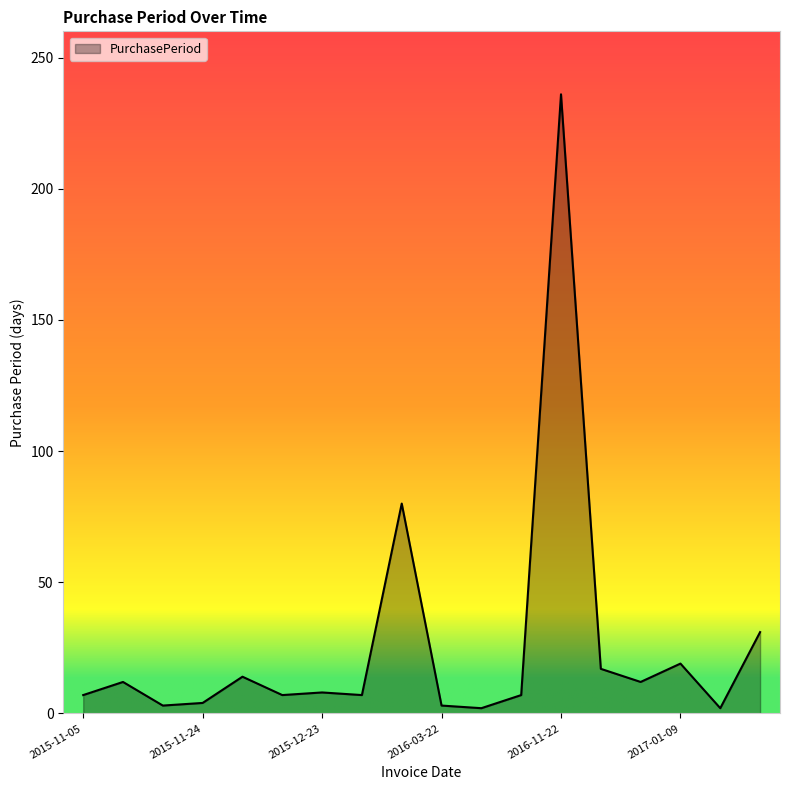

What is the difference between the maximum and minimum values?

234